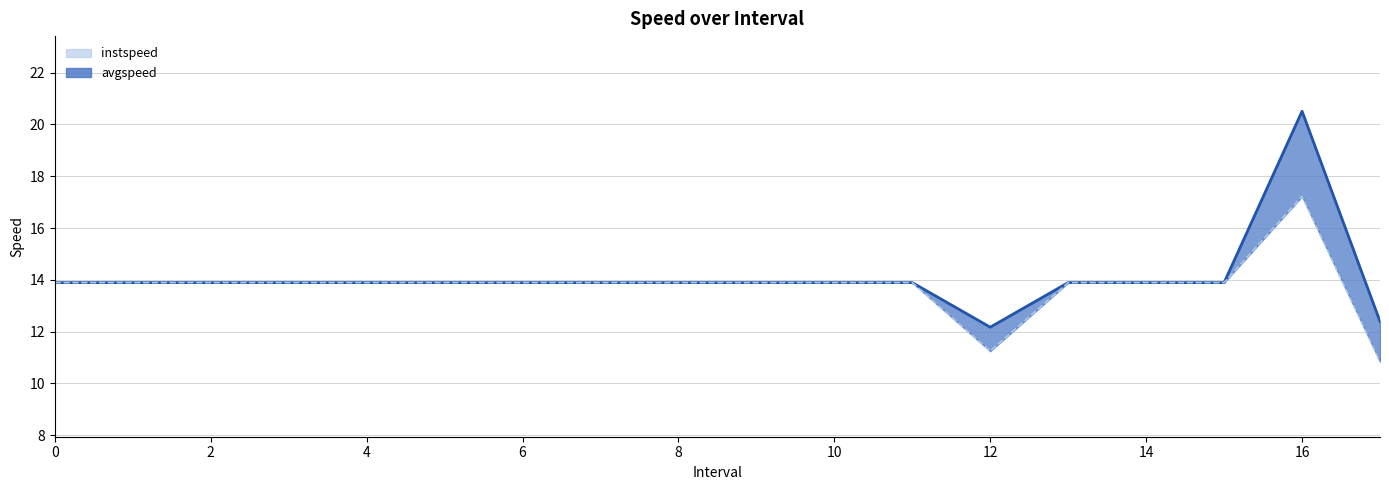

At how many categories does at least one series exceed 18?

1